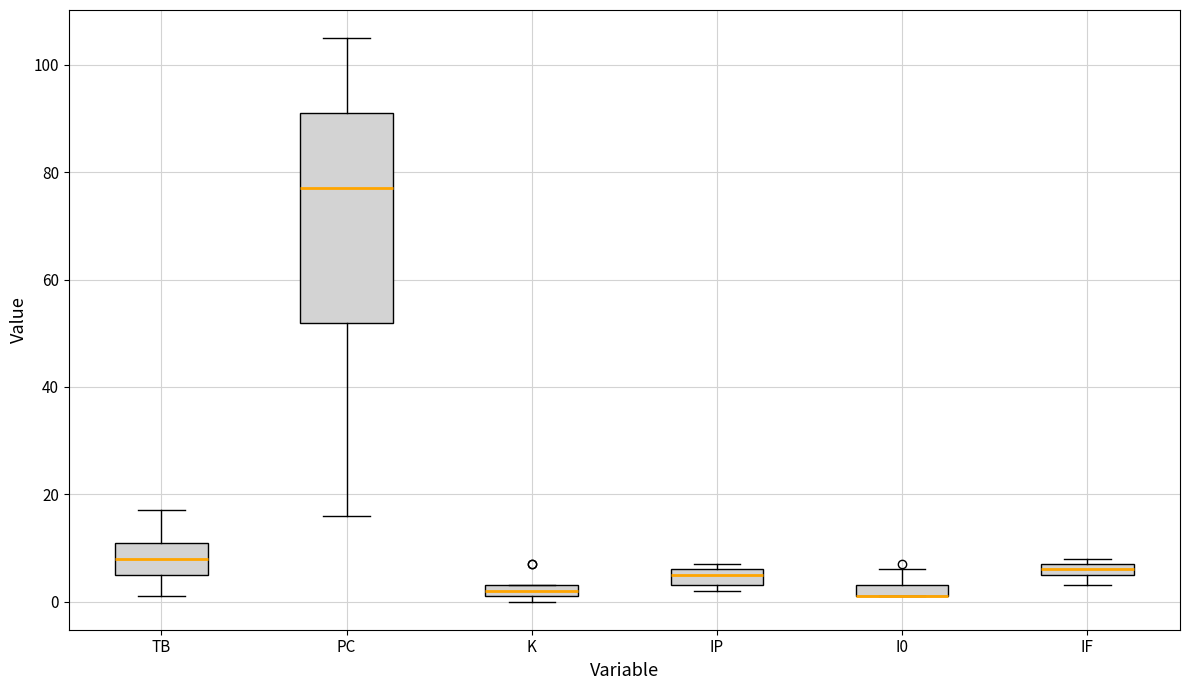

Which box is the tallest, from its lower edge to its upper edge?

PC